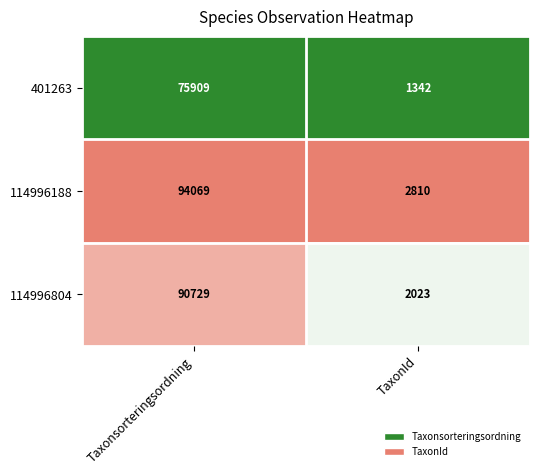

Reading left to right, extract all data points from this chart.

401263: 75909	1342
114996188: 94069	2810
114996804: 90729	2023